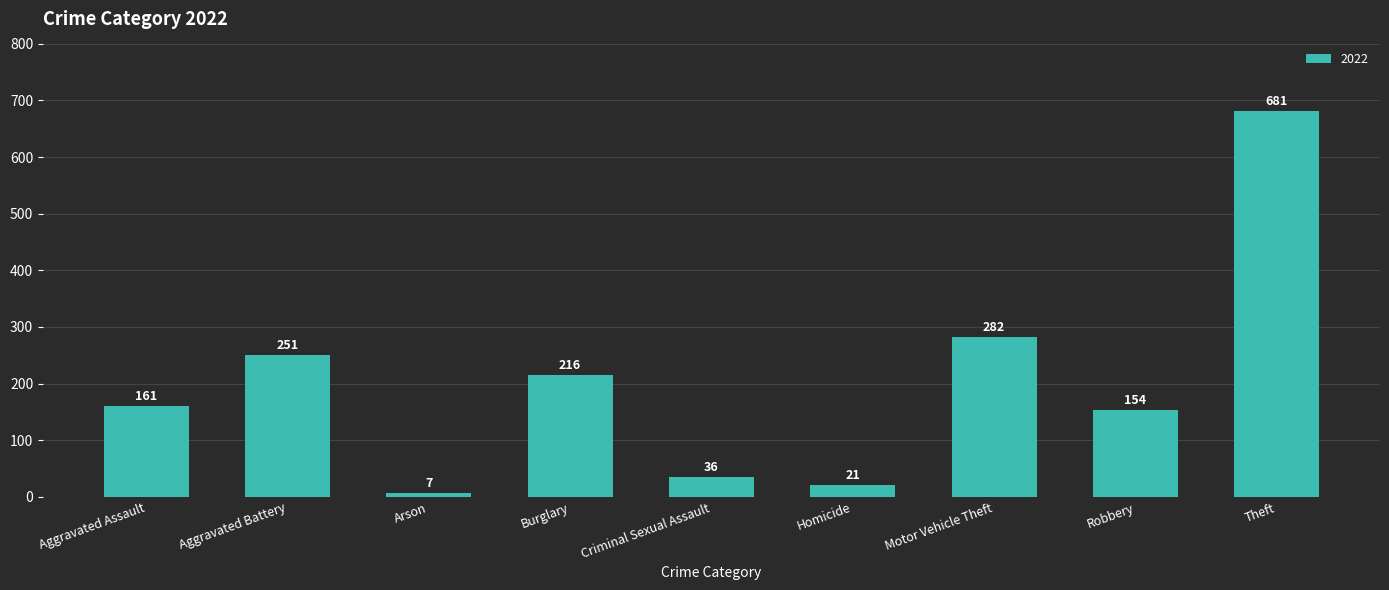

Is it true that the value at Homicide is 21?

True